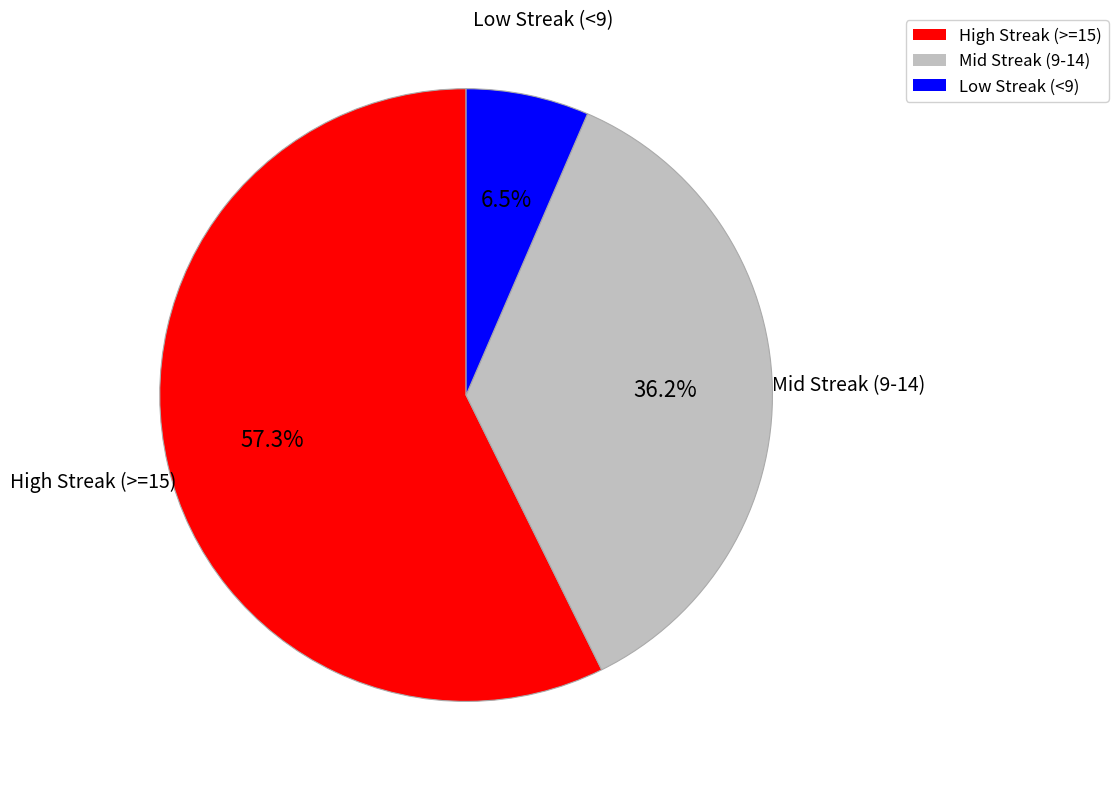

Do High Streak (>=15) and Mid Streak (9-14) together represent more than half of the pie?

Yes